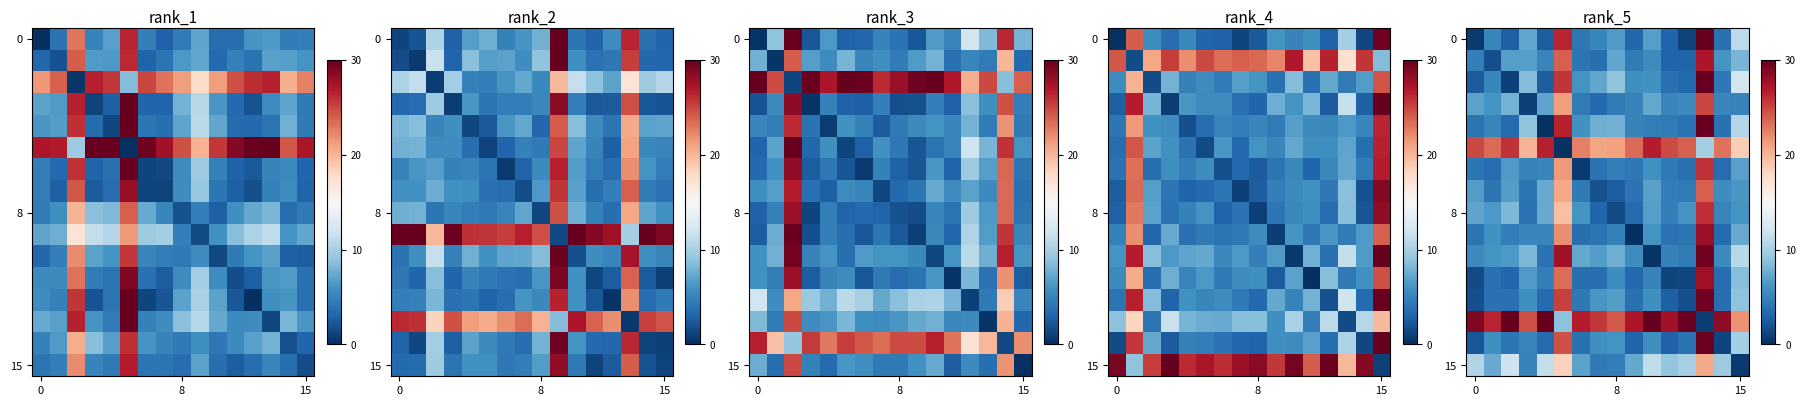

What is the greatest value displayed?

30.0